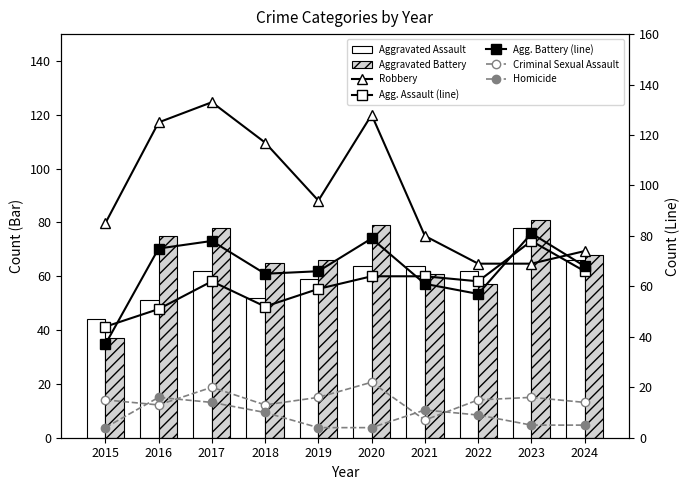

True or false: Criminal Sexual Assault has a value of 22 at 2020.

True